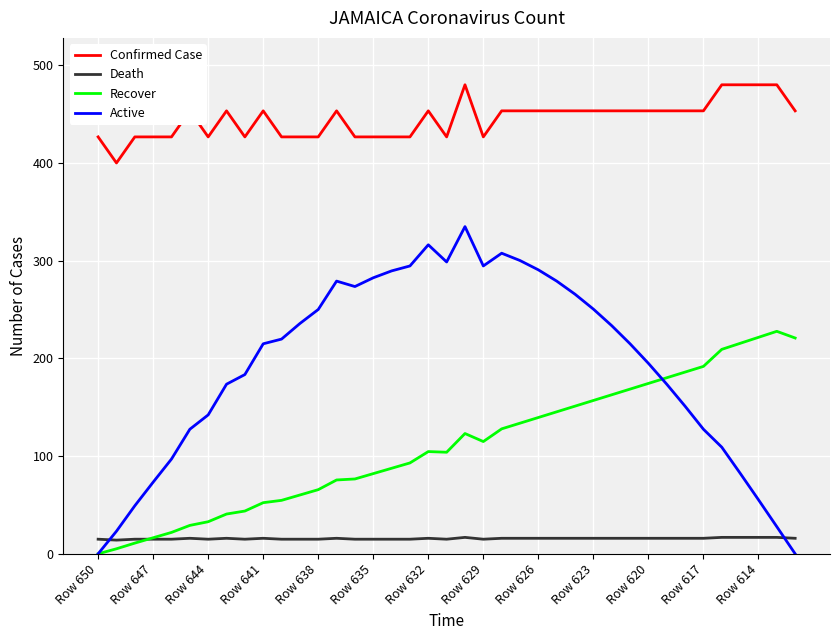

List the series in order of their overall mean, highest first.

Confirmed Case, Active, Recover, Death